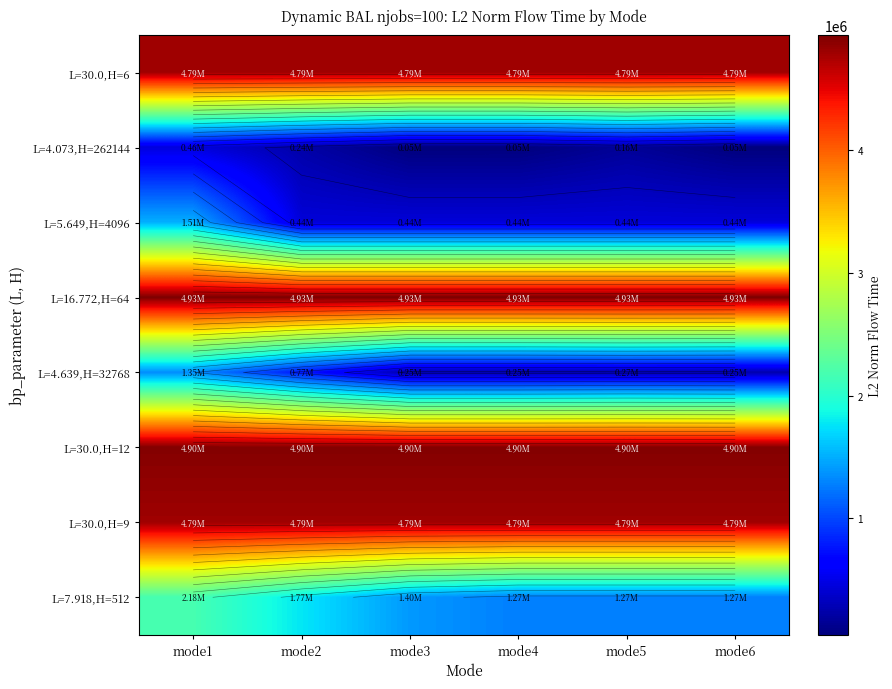

How many values in the L=5.649,H=4096 series exceed 439316?

3